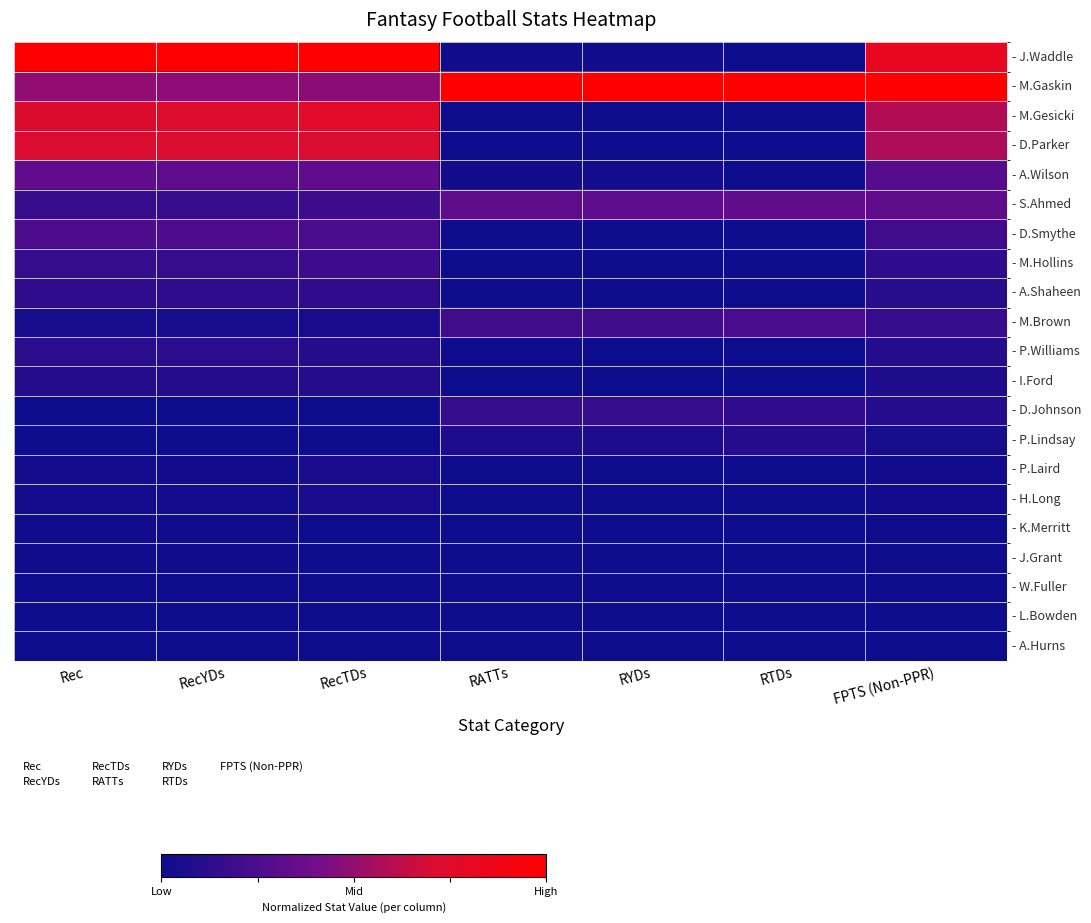

Reading left to right, transcribe all the data shown in this chart.

- J.Waddle: Rec=1.0	RecYDs=1.0	RecTDs=1.0	RATTs=0.0	RYDs=0.0	RTDs=0.0	FPTS (Non-PPR)=0.8
- M.Gaskin: Rec=0.5	RecYDs=0.5	RecTDs=0.5	RATTs=1.0	RYDs=1.0	RTDs=1.0	FPTS (Non-PPR)=1.0
- M.Gesicki: Rec=0.7	RecYDs=0.7	RecTDs=0.8	RATTs=0.0	RYDs=0.0	RTDs=0.0	FPTS (Non-PPR)=0.6
- D.Parker: Rec=0.7	RecYDs=0.7	RecTDs=0.7	RATTs=0.0	RYDs=0.0	RTDs=0.0	FPTS (Non-PPR)=0.6
- A.Wilson: Rec=0.3	RecYDs=0.3	RecTDs=0.3	RATTs=0.0	RYDs=0.0	RTDs=0.0	FPTS (Non-PPR)=0.3
- S.Ahmed: Rec=0.2	RecYDs=0.2	RecTDs=0.2	RATTs=0.3	RYDs=0.3	RTDs=0.3	FPTS (Non-PPR)=0.3
- D.Smythe: Rec=0.2	RecYDs=0.3	RecTDs=0.2	RATTs=0.0	RYDs=0.0	RTDs=0.0	FPTS (Non-PPR)=0.2
- M.Hollins: Rec=0.2	RecYDs=0.2	RecTDs=0.2	RATTs=0.0	RYDs=0.0	RTDs=0.0	FPTS (Non-PPR)=0.1
- A.Shaheen: Rec=0.1	RecYDs=0.1	RecTDs=0.1	RATTs=0.0	RYDs=0.0	RTDs=0.0	FPTS (Non-PPR)=0.1
- M.Brown: Rec=0.0	RecYDs=0.0	RecTDs=0.0	RATTs=0.2	RYDs=0.2	RTDs=0.2	FPTS (Non-PPR)=0.2
- P.Williams: Rec=0.1	RecYDs=0.1	RecTDs=0.1	RATTs=0.0	RYDs=0.0	RTDs=0.0	FPTS (Non-PPR)=0.1
- I.Ford: Rec=0.1	RecYDs=0.1	RecTDs=0.1	RATTs=0.0	RYDs=0.0	RTDs=0.0	FPTS (Non-PPR)=0.1
- D.Johnson: Rec=0.0	RecYDs=0.0	RecTDs=0.0	RATTs=0.2	RYDs=0.2	RTDs=0.1	FPTS (Non-PPR)=0.1
- P.Lindsay: Rec=0.0	RecYDs=0.0	RecTDs=0.0	RATTs=0.1	RYDs=0.1	RTDs=0.1	FPTS (Non-PPR)=0.0
- P.Laird: Rec=0.0	RecYDs=0.0	RecTDs=0.0	RATTs=0.0	RYDs=0.0	RTDs=0.0	FPTS (Non-PPR)=0.0
- H.Long: Rec=0.0	RecYDs=0.0	RecTDs=0.0	RATTs=0.0	RYDs=0.0	RTDs=0.0	FPTS (Non-PPR)=0.0
- K.Merritt: Rec=0.0	RecYDs=0.0	RecTDs=0.0	RATTs=0.0	RYDs=0.0	RTDs=0.0	FPTS (Non-PPR)=0.0
- J.Grant: Rec=0.0	RecYDs=0.0	RecTDs=0.0	RATTs=0.0	RYDs=0.0	RTDs=0.0	FPTS (Non-PPR)=0.0
- W.Fuller: Rec=0.0	RecYDs=0.0	RecTDs=0.0	RATTs=0.0	RYDs=0.0	RTDs=0.0	FPTS (Non-PPR)=0.0
- L.Bowden: Rec=0.0	RecYDs=0.0	RecTDs=0.0	RATTs=0.0	RYDs=0.0	RTDs=0.0	FPTS (Non-PPR)=0.0
- A.Hurns: Rec=0.0	RecYDs=0.0	RecTDs=0.0	RATTs=0.0	RYDs=0.0	RTDs=0.0	FPTS (Non-PPR)=0.0